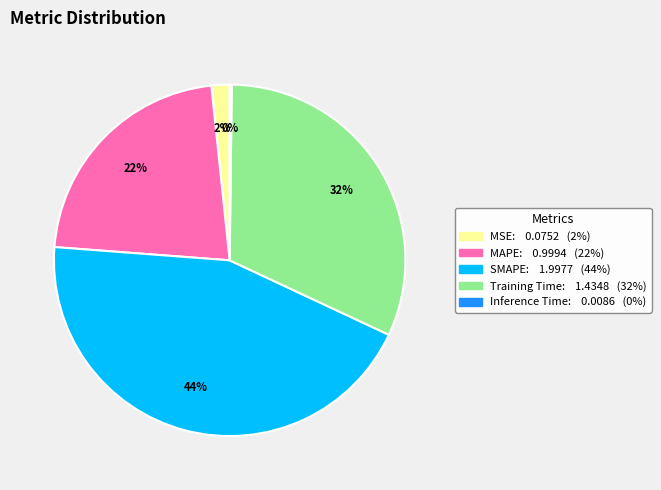

Which slice is the largest?

SMAPE